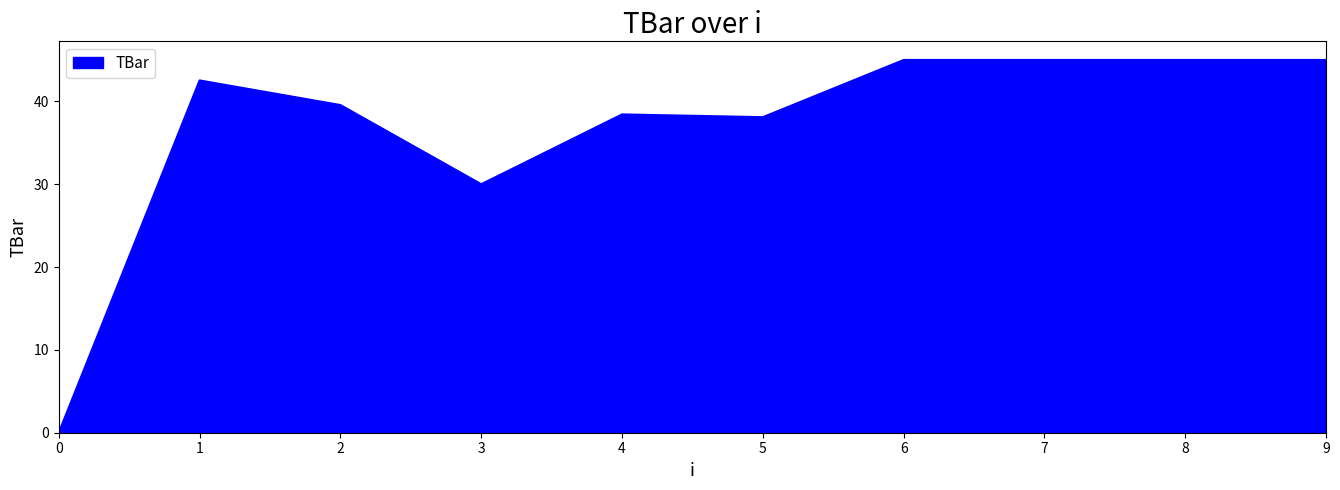

Count the number of categories in the chart.

10